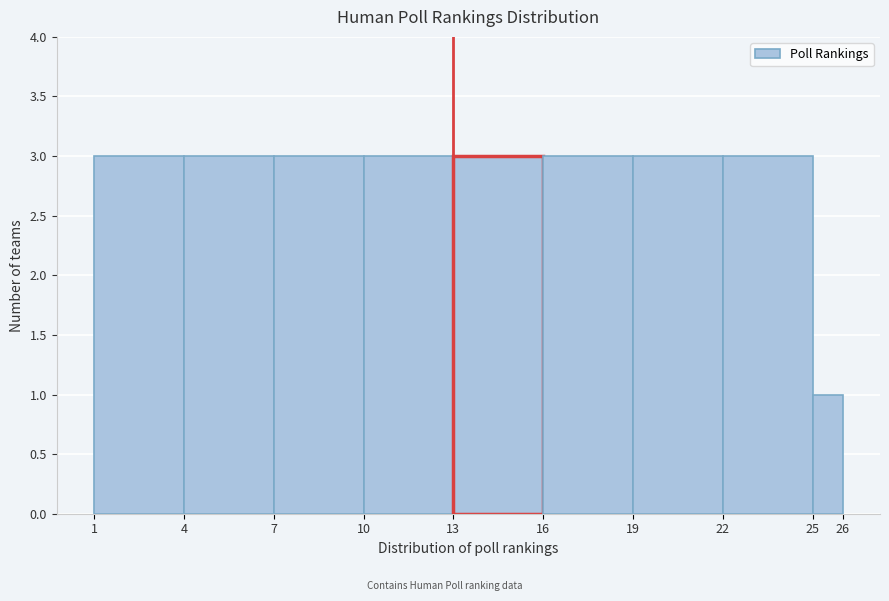

How tall is the bar that spans 19 to 22 on the x-axis? The values are not printed on the chart, so give them approximately, as read against the axis.

3